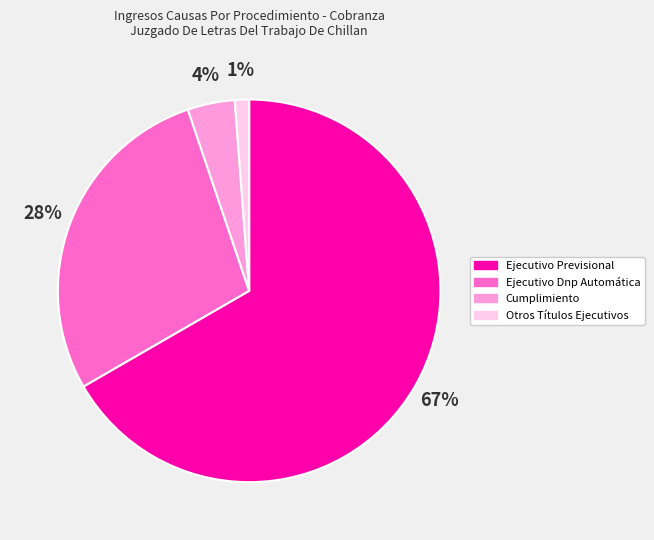

Which has a higher value, Cumplimiento or Ejecutivo Previsional?

Ejecutivo Previsional